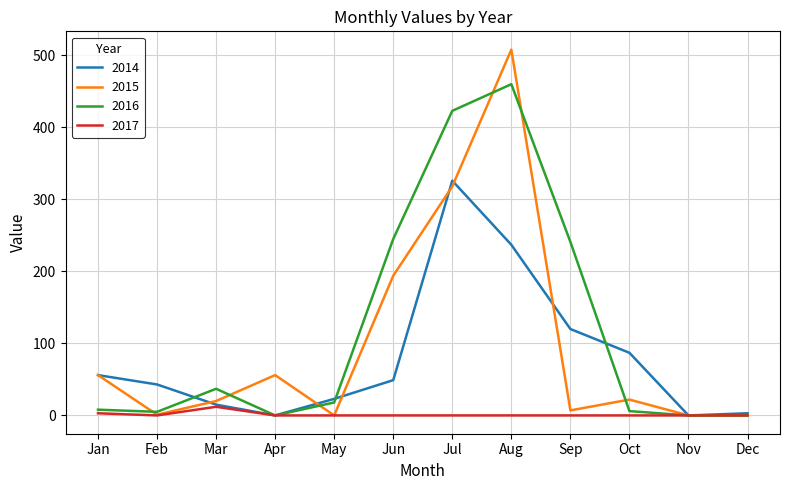

Read the 2015 value at Jan, to the nearest 10.

60